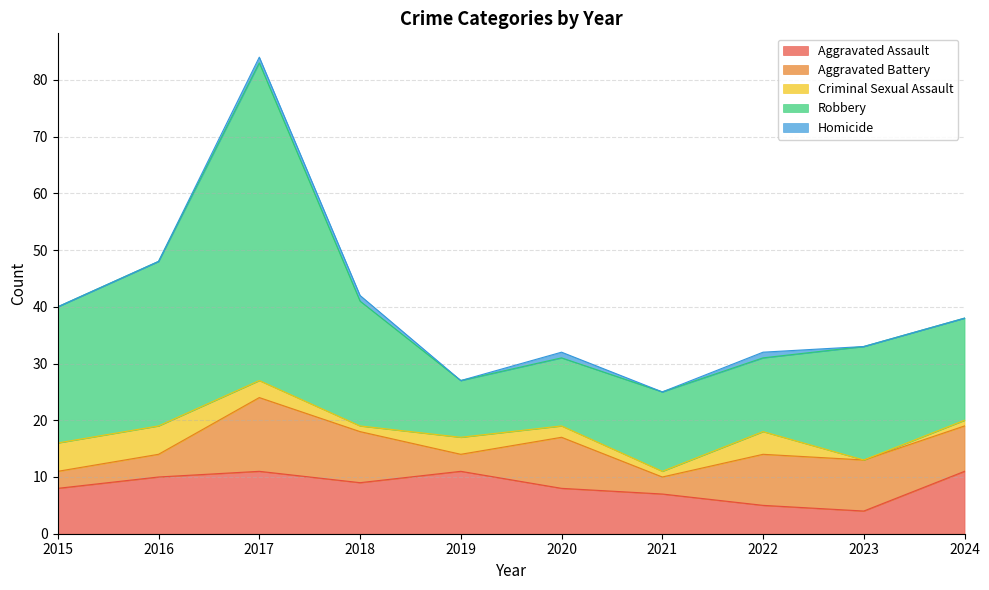

Count the Homicide values in the range 0 to 1.

10